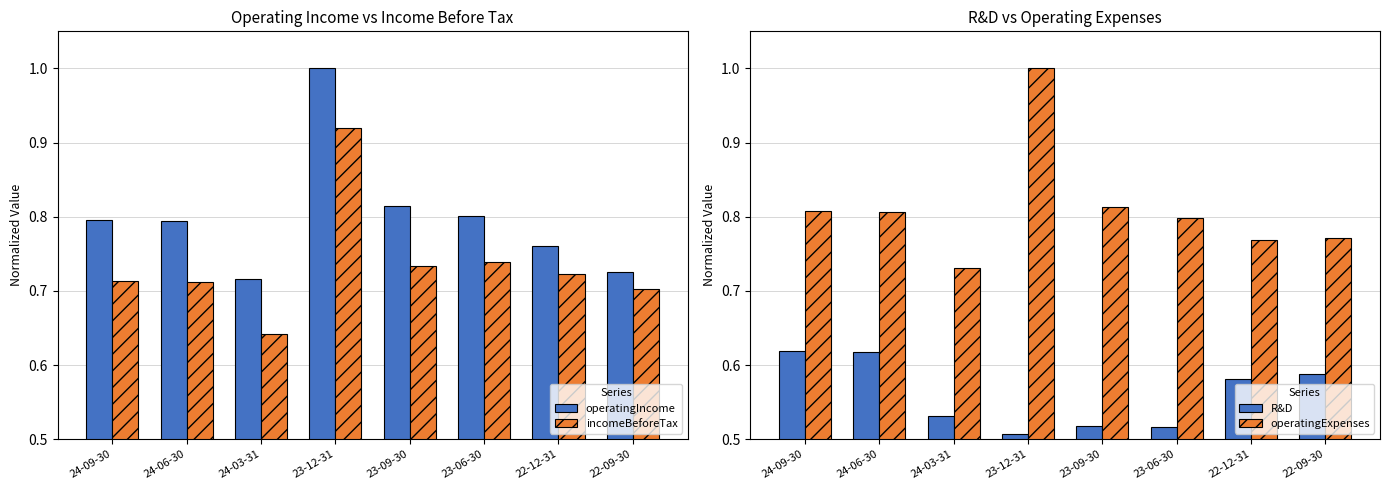

What is the label of the 5th bar from the right?

23-12-31